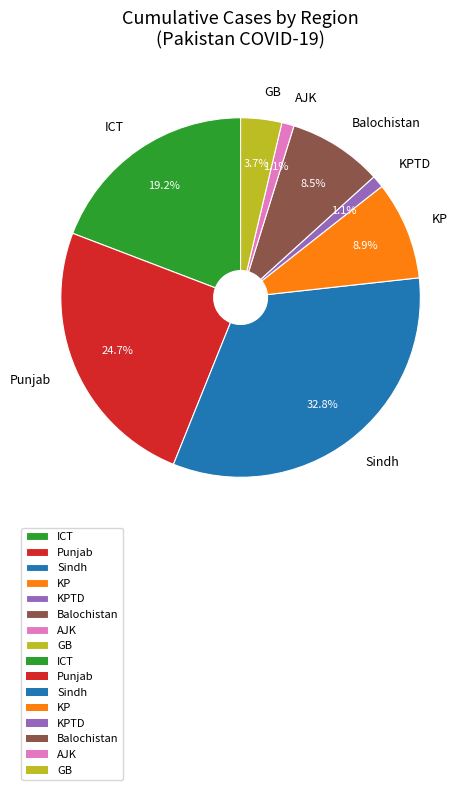

The Sindh slice represents 33% of the pie. True or false?

True